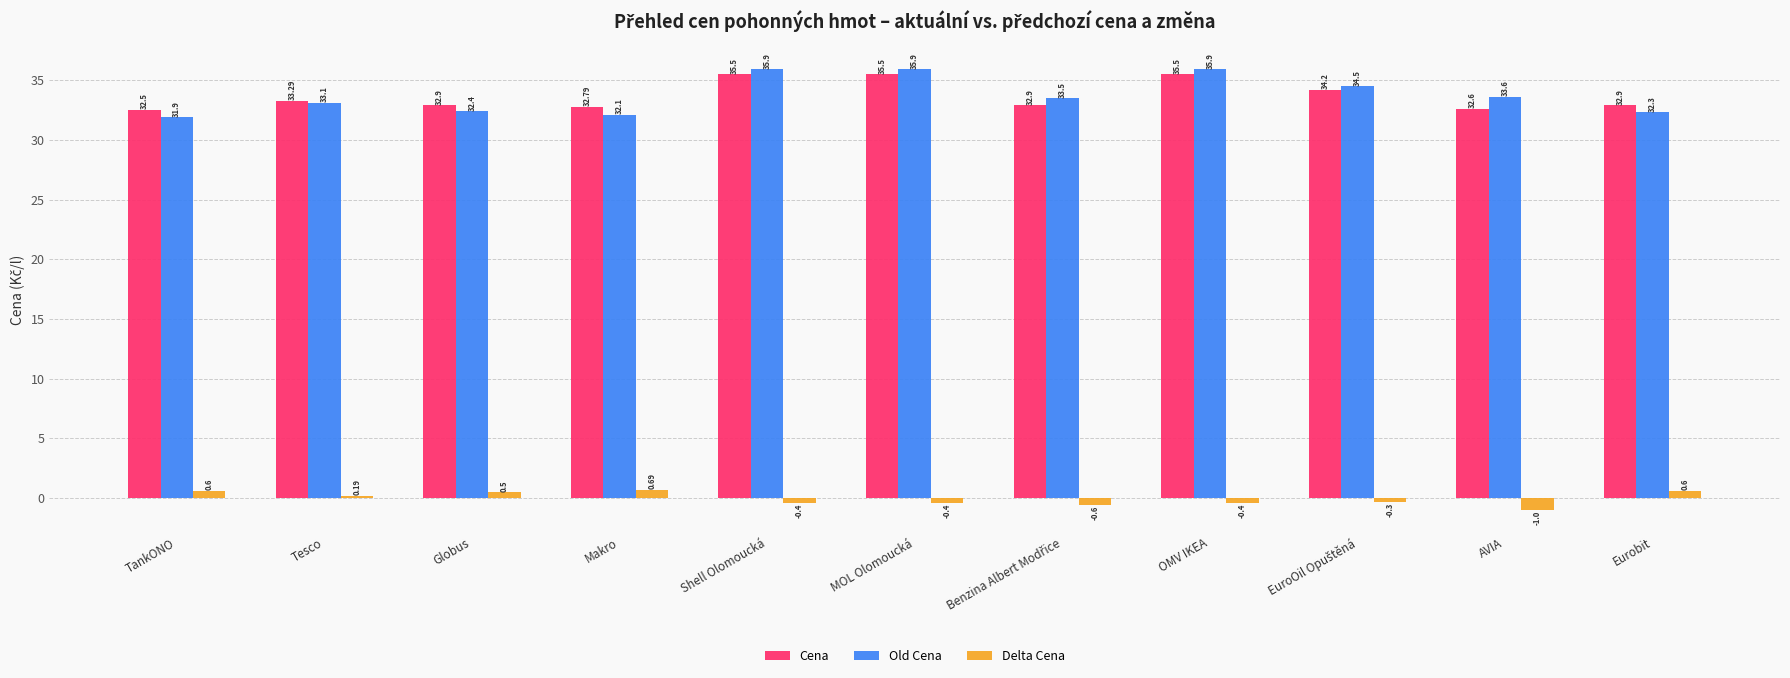

At which label does Old Cena first exceed 33?

Tesco